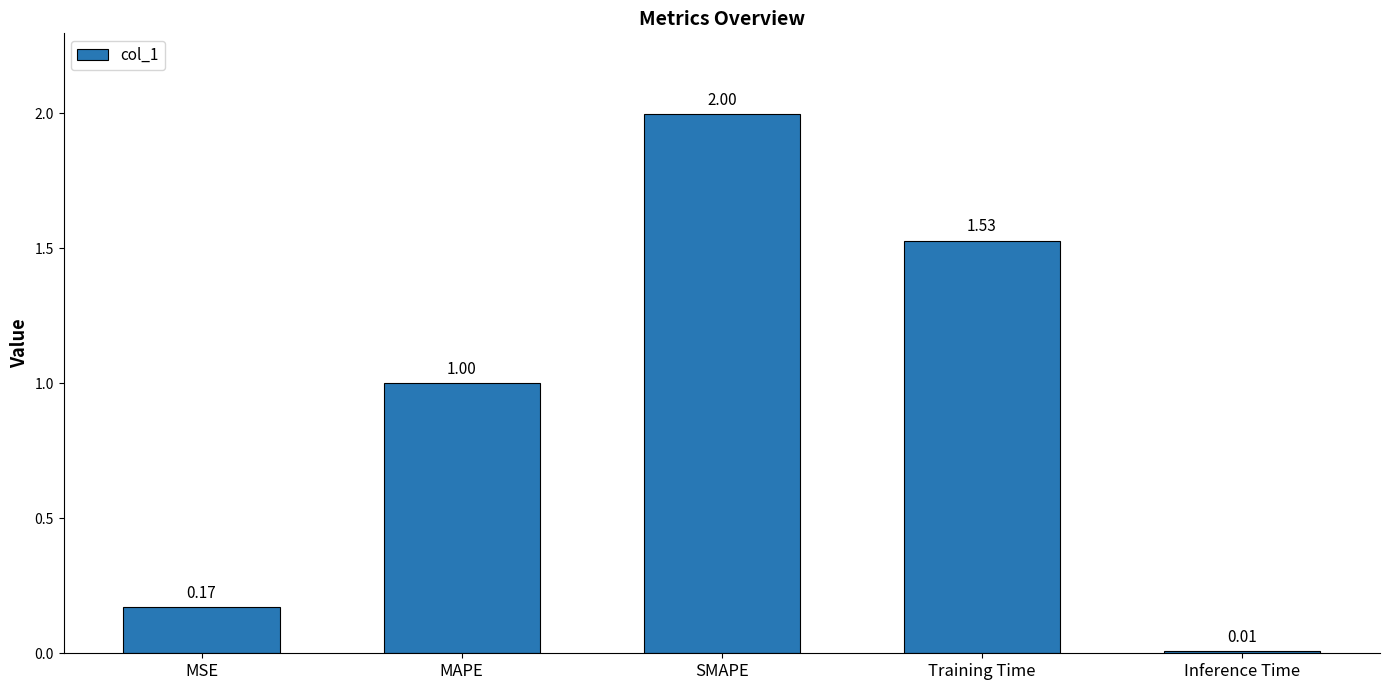

What position from the left is MAPE?

2